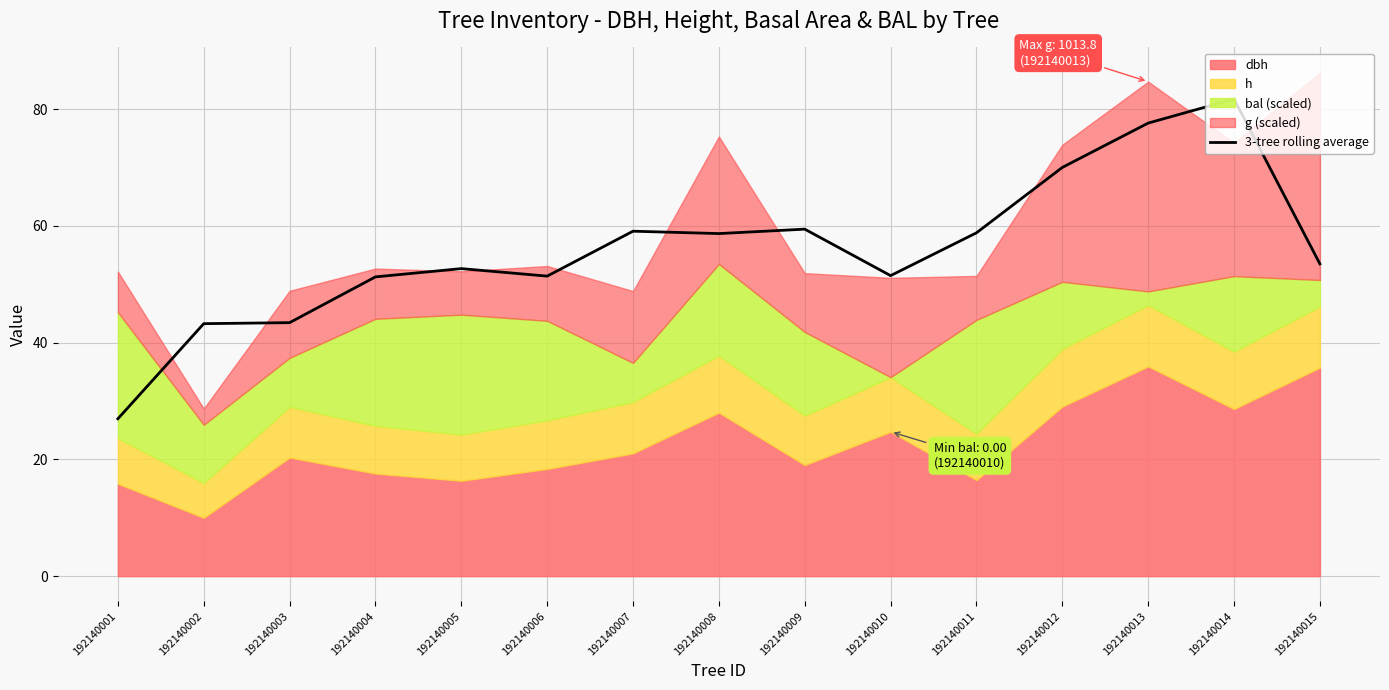

The value of 3-tree rolling average at 192140015 is 19.8. True or false?

False